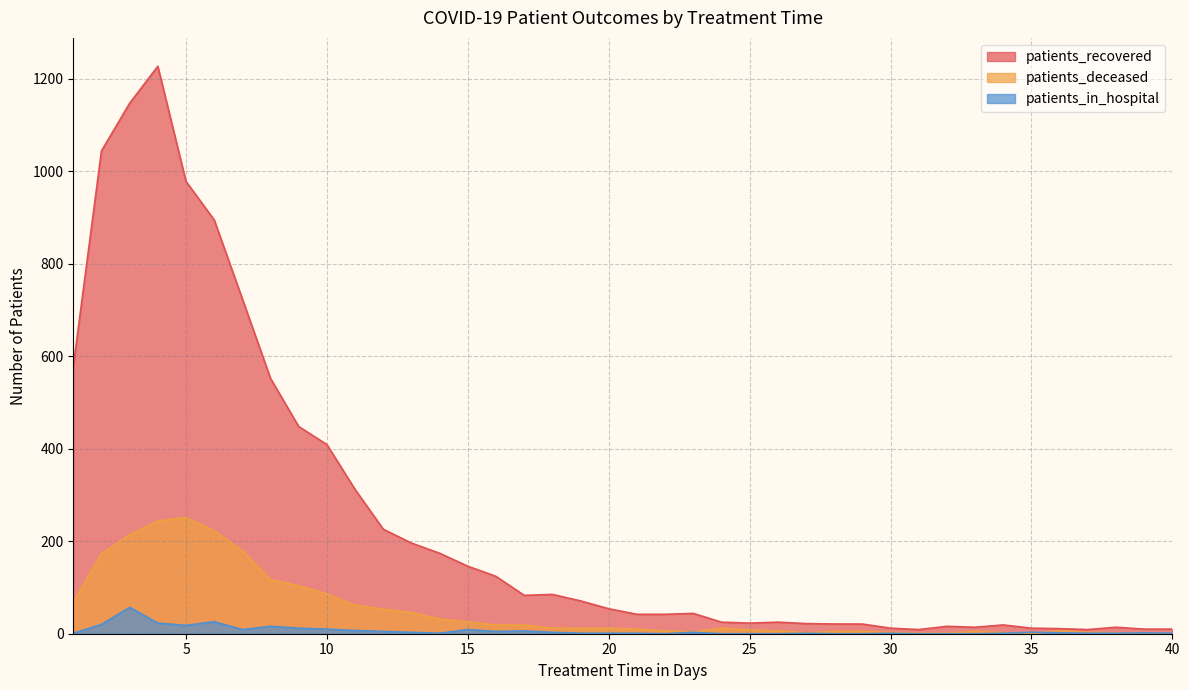

True or false: patients_deceased and patients_recovered intersect in this chart.

False